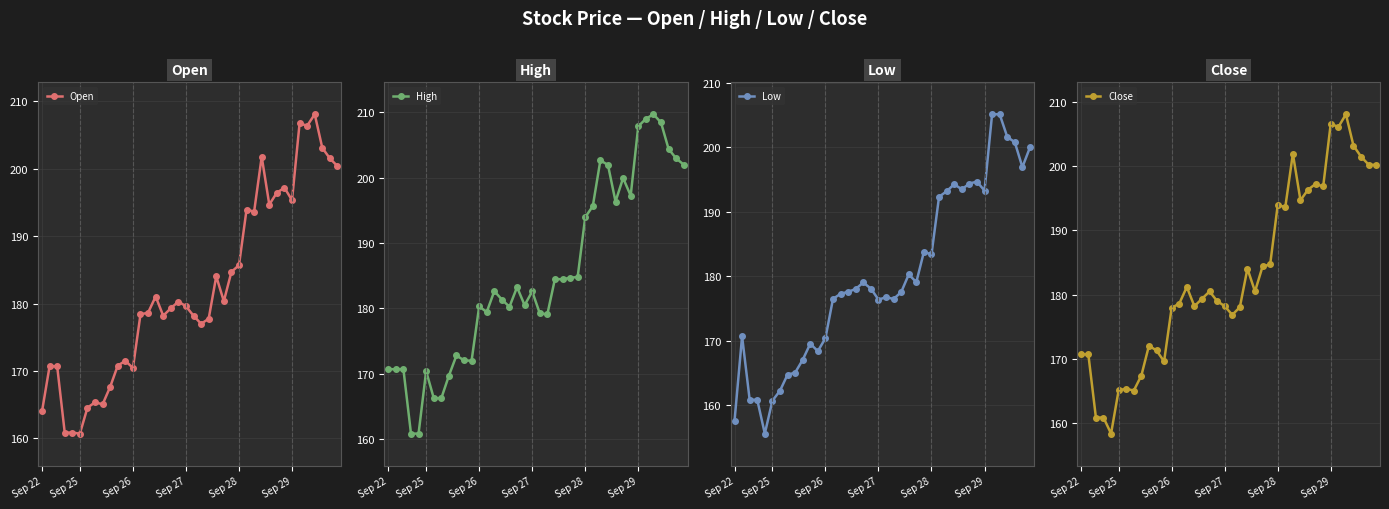

What is the total value across all series at 20?

711.0